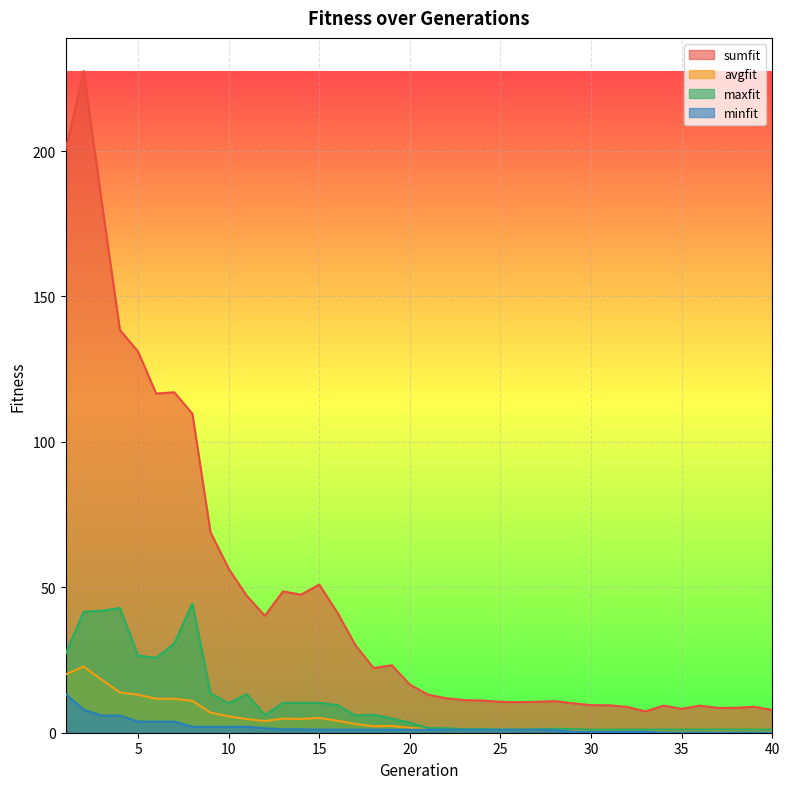

Between 23 and 27, which series saw the biggest shift?

sumfit